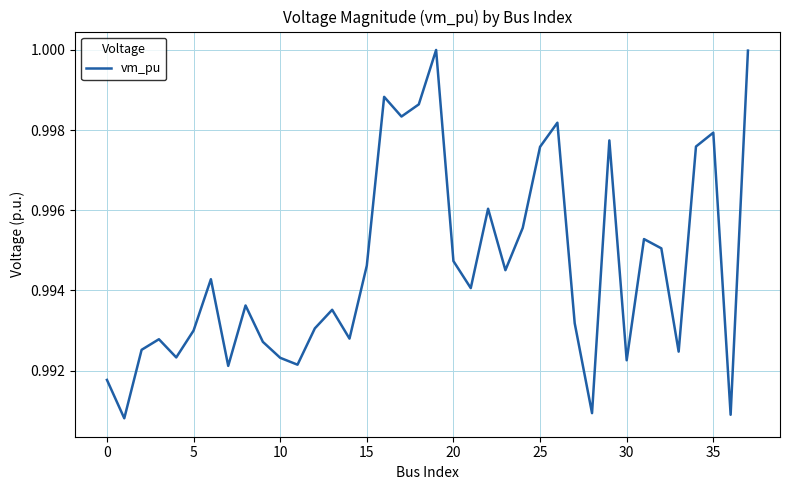

Does the chart have visible grid lines?

Yes